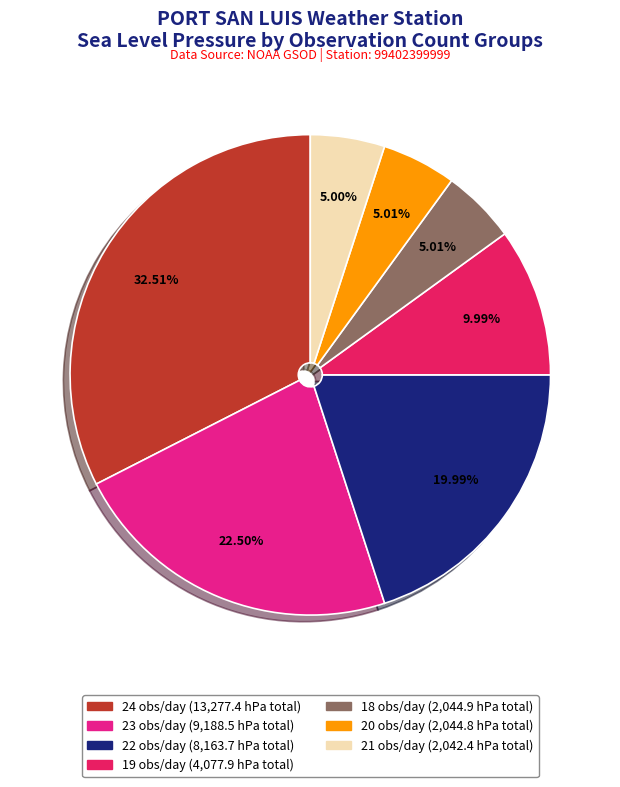

How many slices are in this pie chart?

7